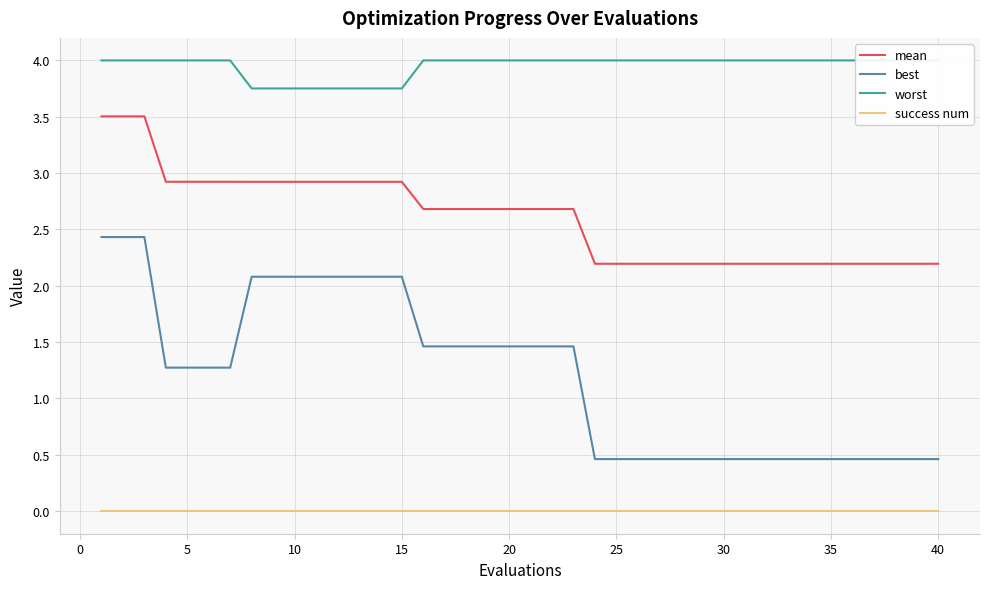

What is the lowest value of the best series?

0.5